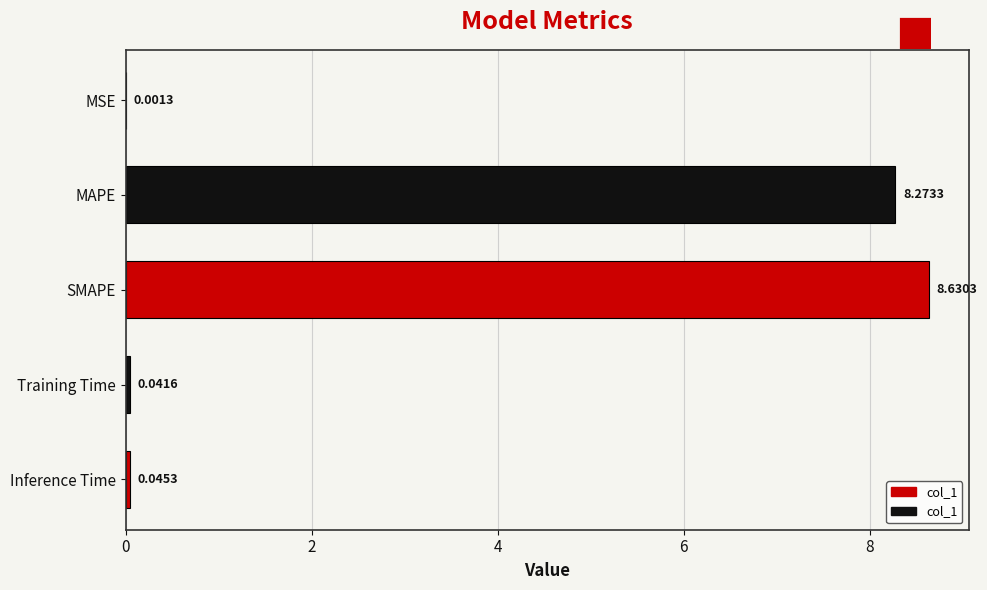

At which label is the value closest to 4?

Inference Time